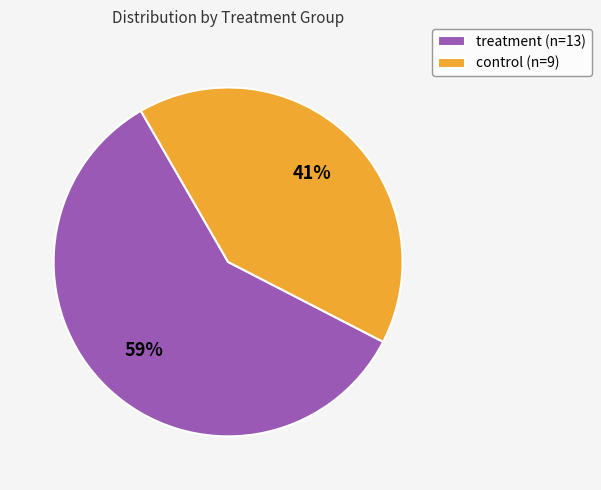

To the nearest percent, what is the difference between the largest and smallest slice percentages?

18%